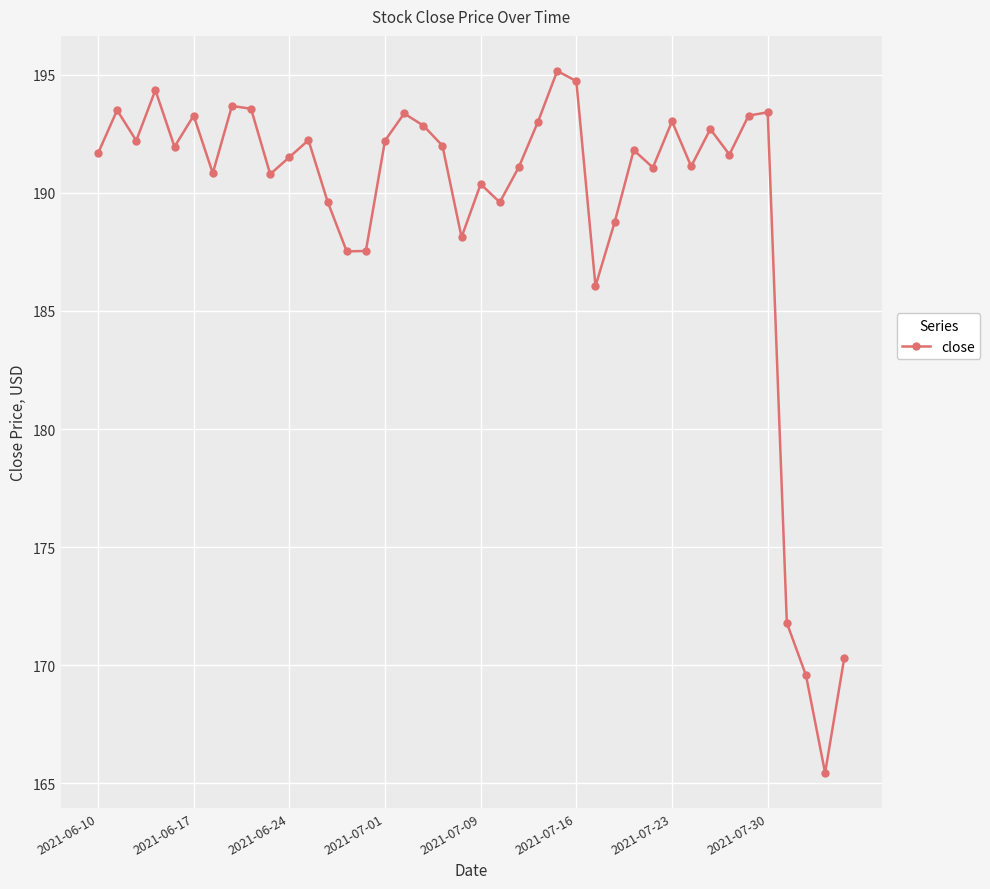

What is the greatest value displayed?

195.2